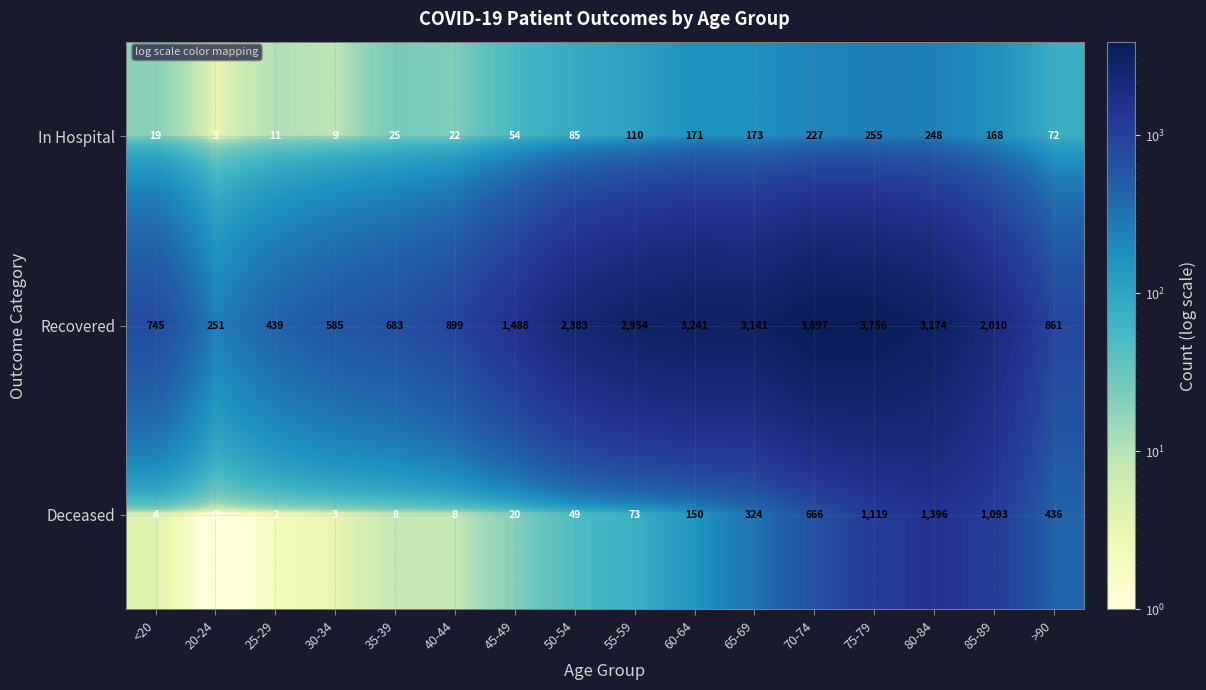

At which label does Deceased reach its peak?

80-84